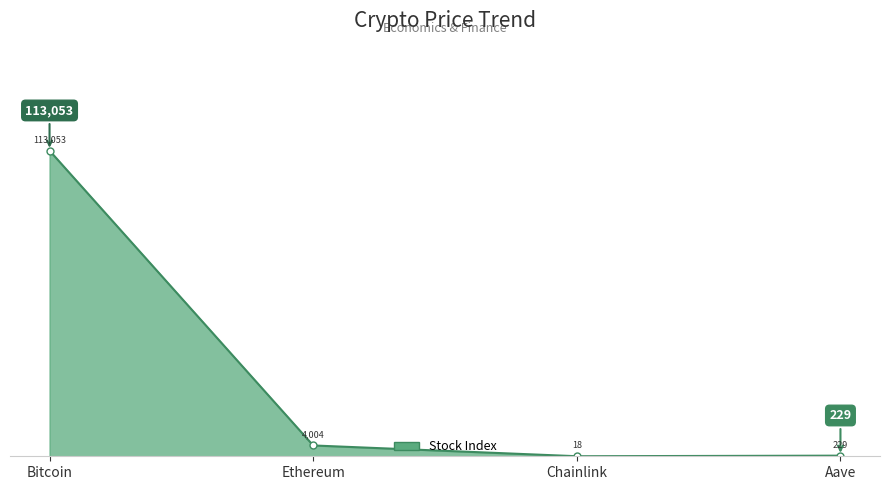

Which label corresponds to the smallest value in the chart?

Chainlink